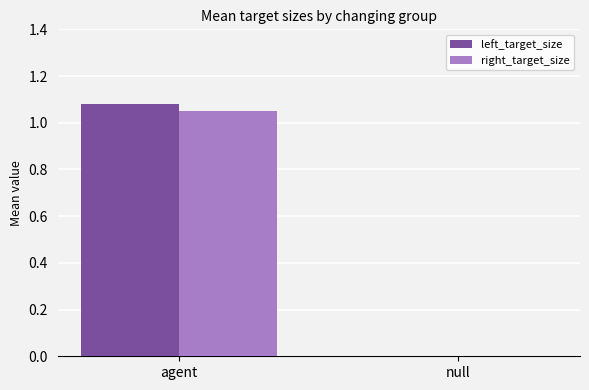

What is the average value of the left_target_size series?

0.5